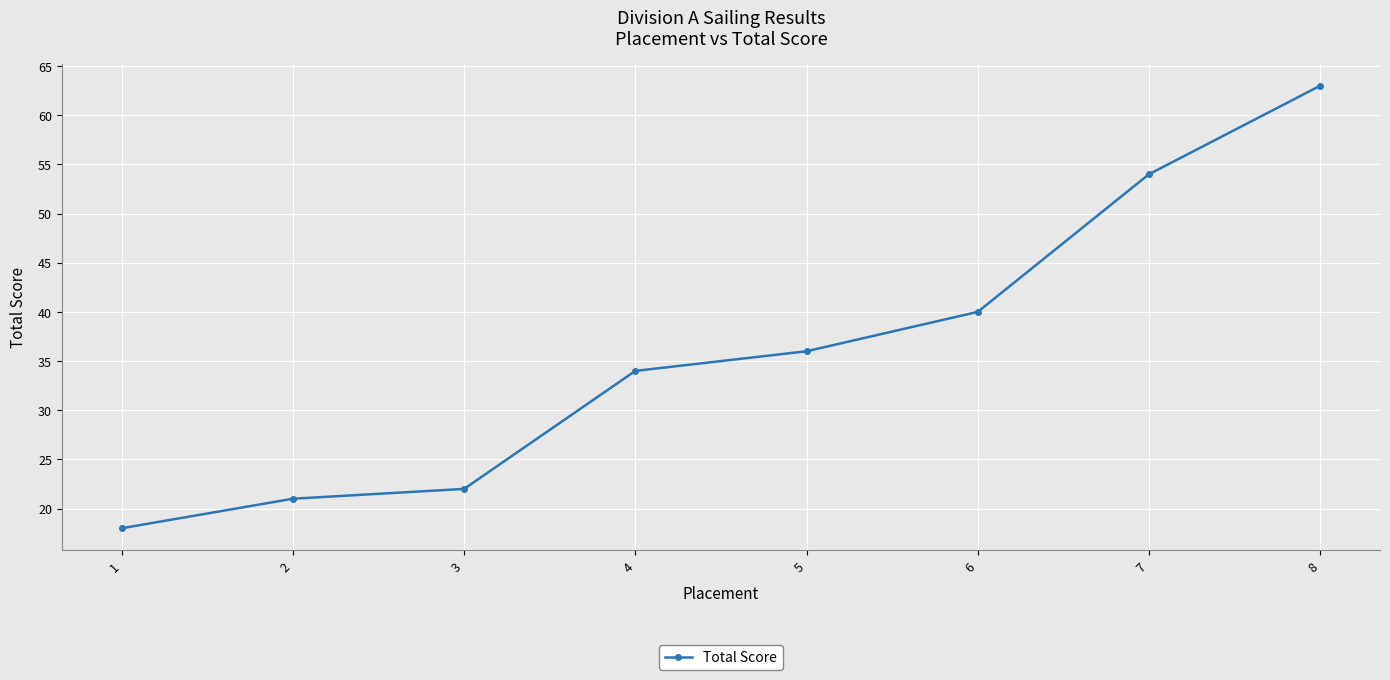

True or false: the data has more than 1 interior local peaks.

False